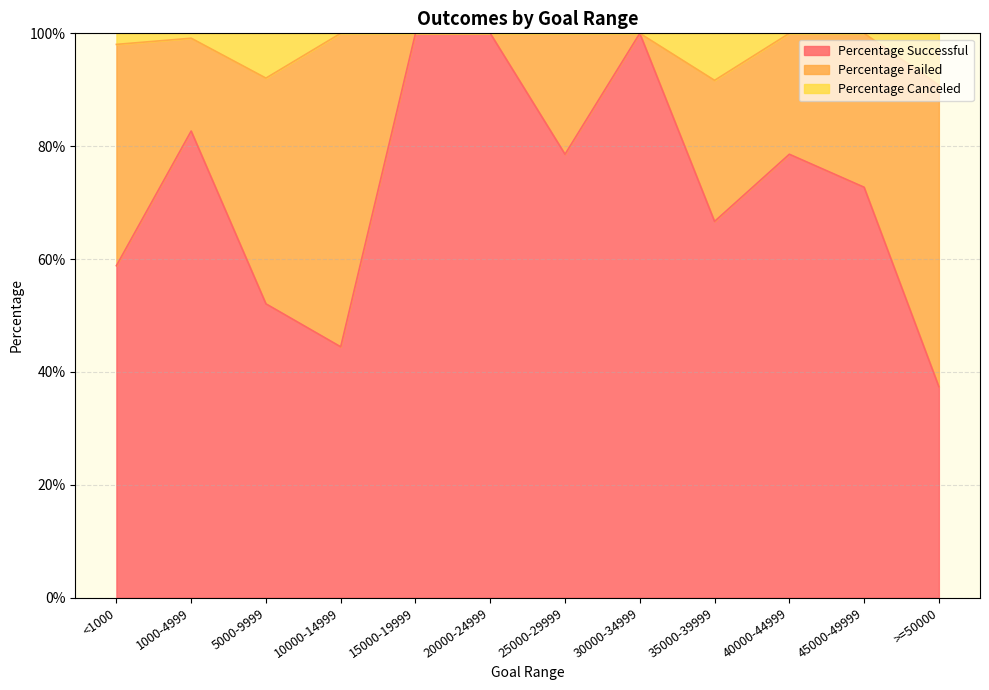

Rank the categories by Percentage Successful value from highest to lowest.

15000-19999, 20000-24999, 30000-34999, 1000-4999, 25000-29999, 40000-44999, 45000-49999, 35000-39999, <1000, 5000-9999, 10000-14999, >=50000